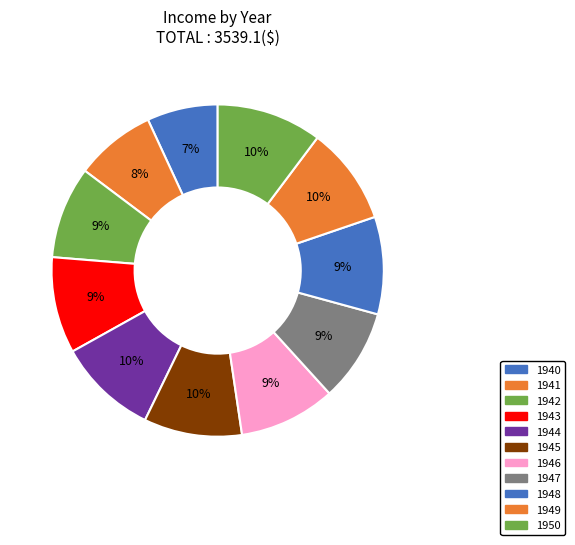

What percentage is the 1944 slice, to the nearest percent?

10%